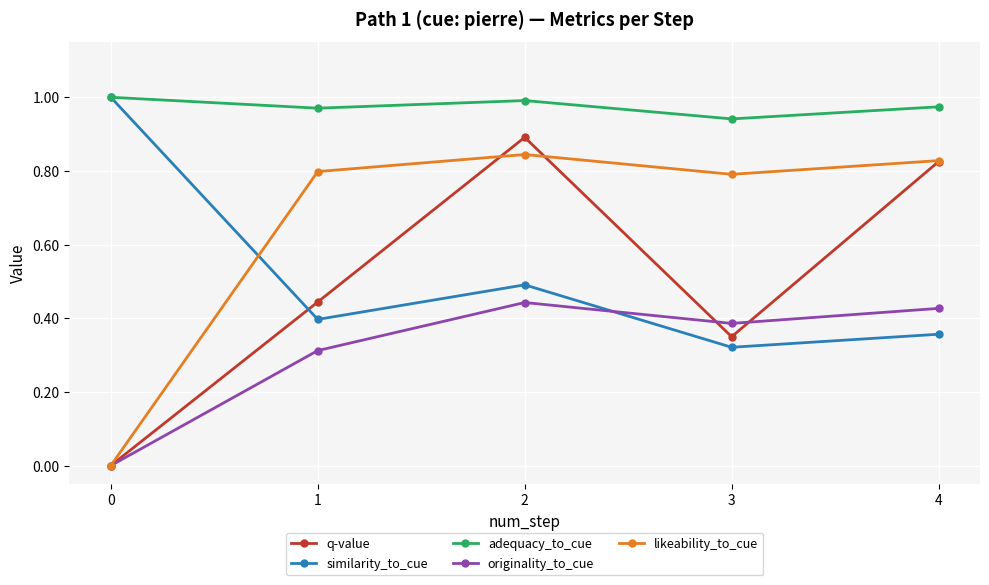

The q-value series shows 0.8 at 4. True or false?

True